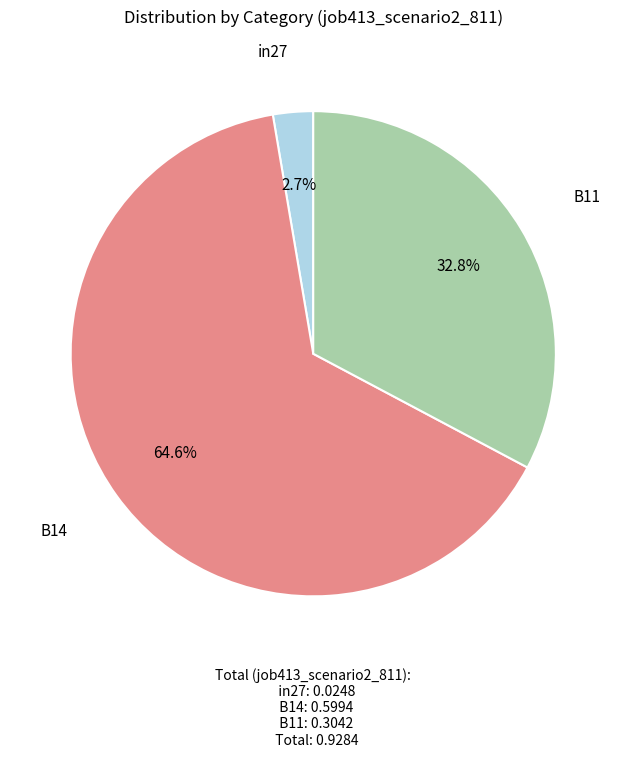

How many segments does this pie chart have?

3